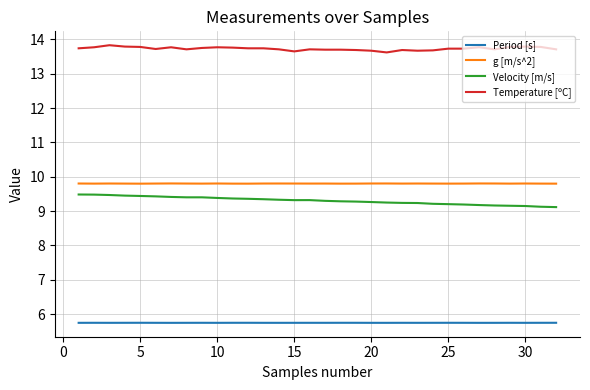

Which series has the largest total across all categories?

Temperature [ºC]